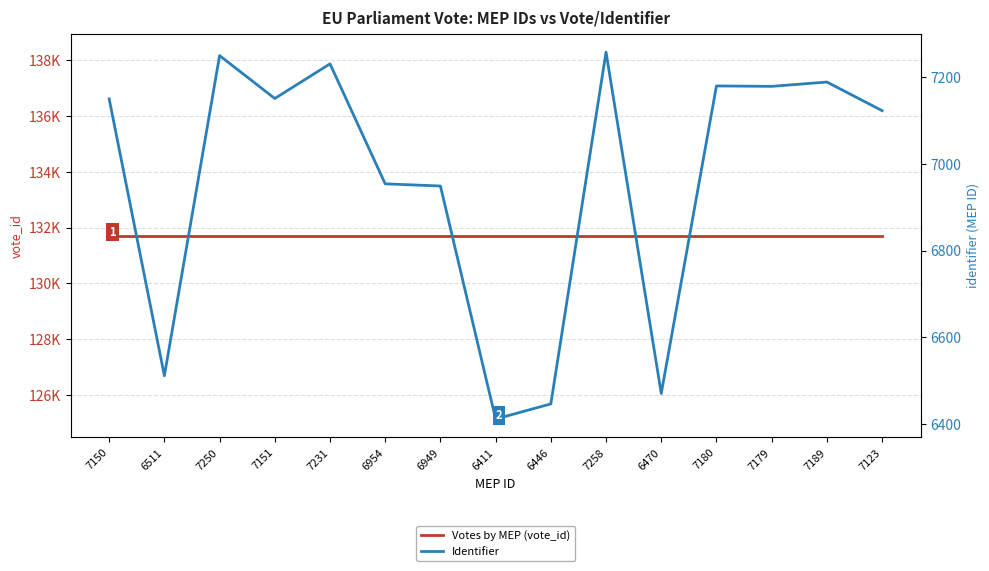

What is the approximate value of Votes by MEP (vote_id) at 6470?

131713